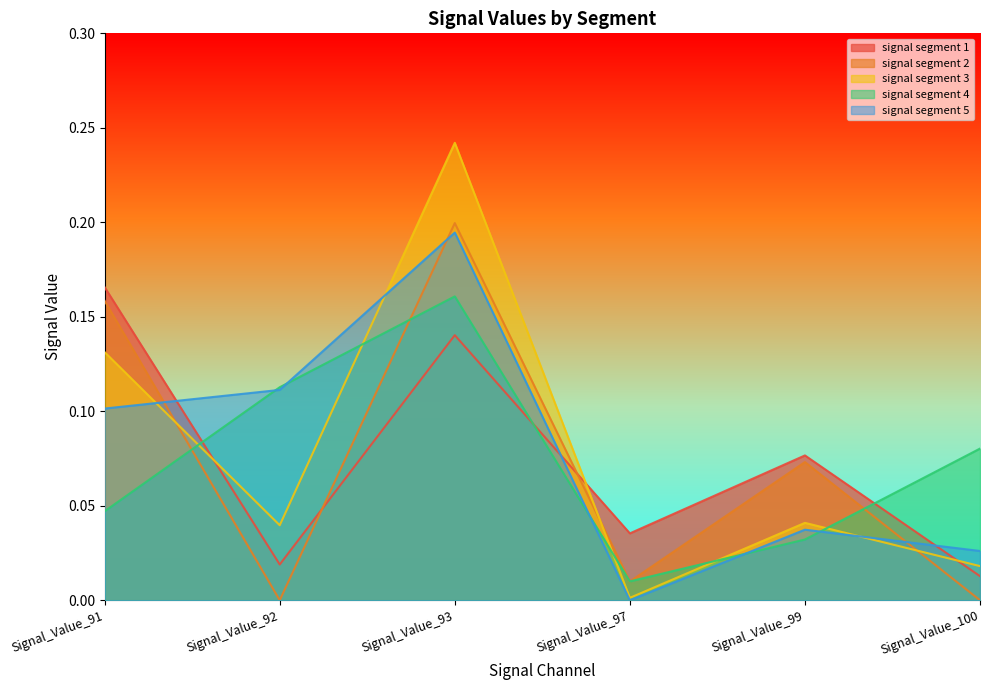

At which label does signal segment 5 reach its minimum?

Signal_Value_97